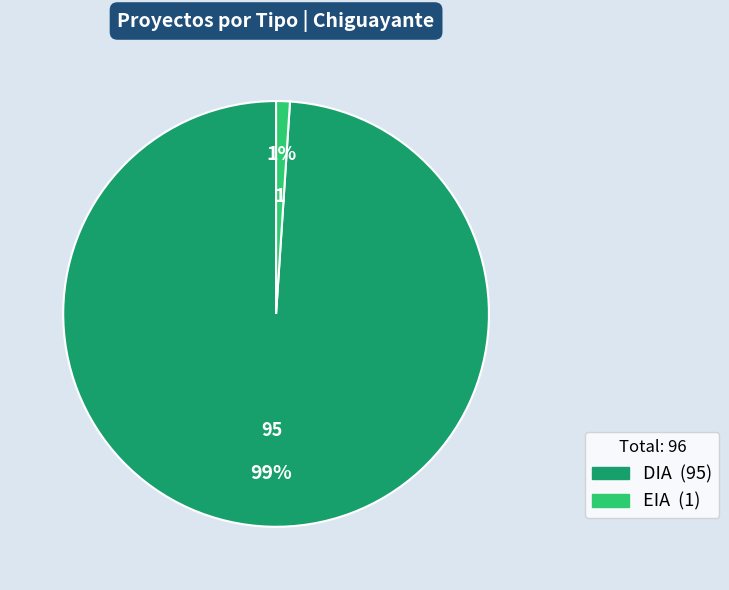

Rank the categories by value from lowest to highest.

EIA, DIA